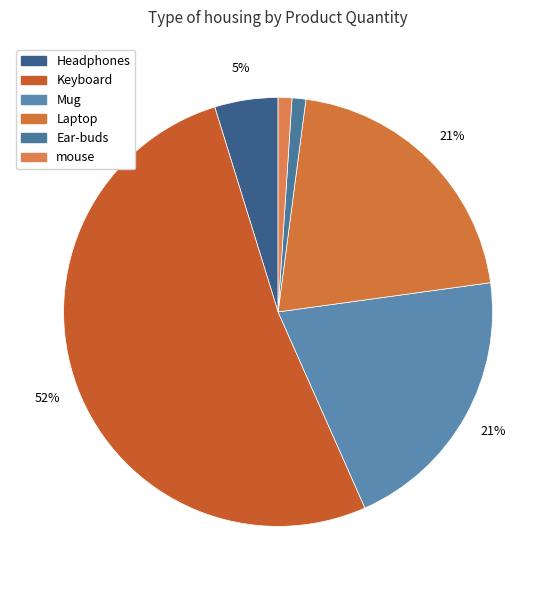

How many slices are in this pie chart?

6